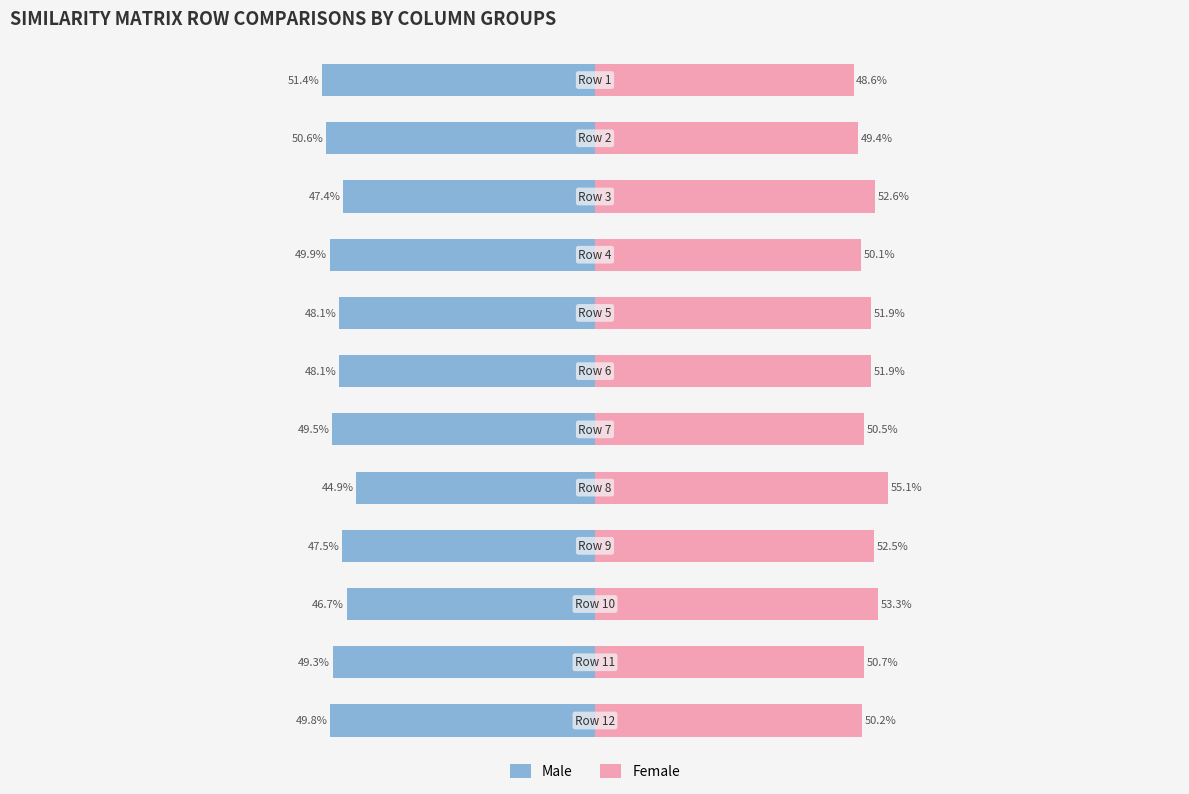

Which has a higher value, 7 or 2?

7